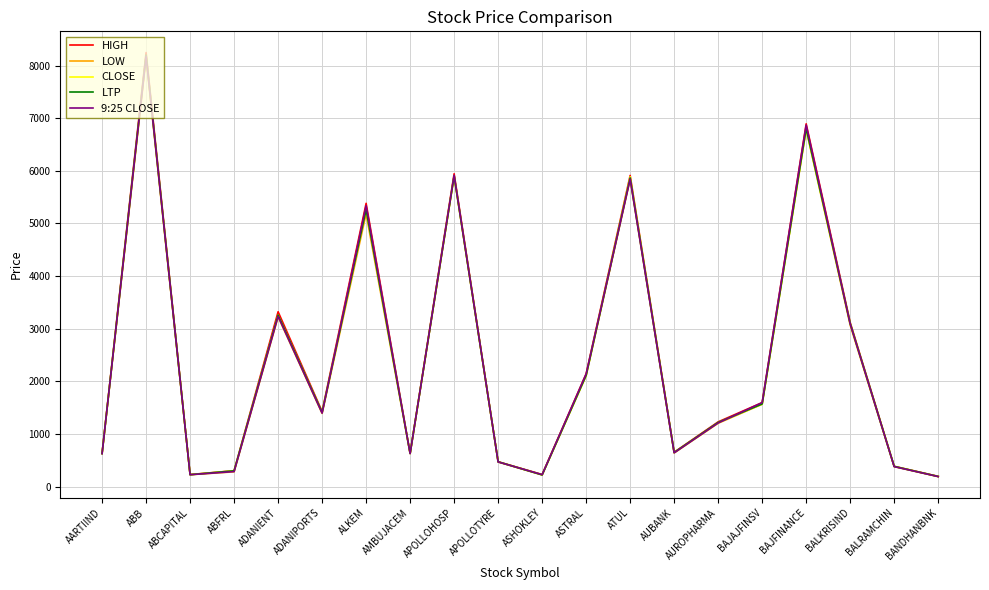

Which series changed the most between ABB and ABFRL?

HIGH